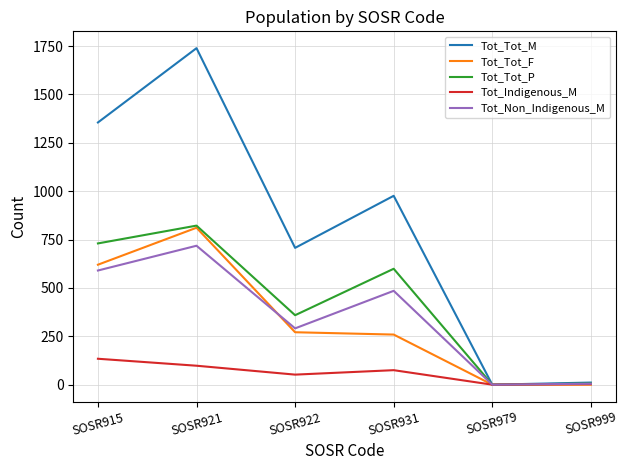

Where is Tot_Tot_M nearest to the value 869?

SOSR931